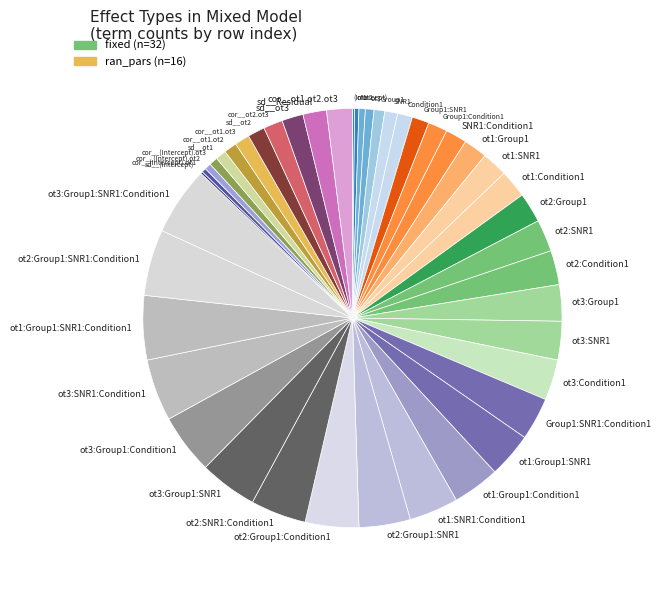

What is the ratio of the value at Group1:Condition1 to the value at Group1:SNR1:Condition1?

0.4